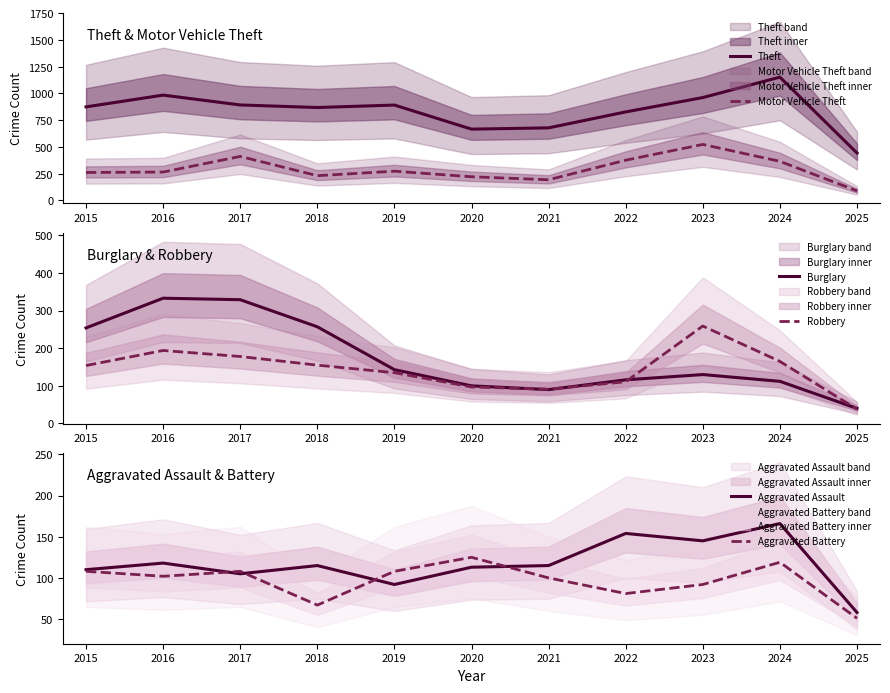

At which label does Burglary first exceed 130?

2015